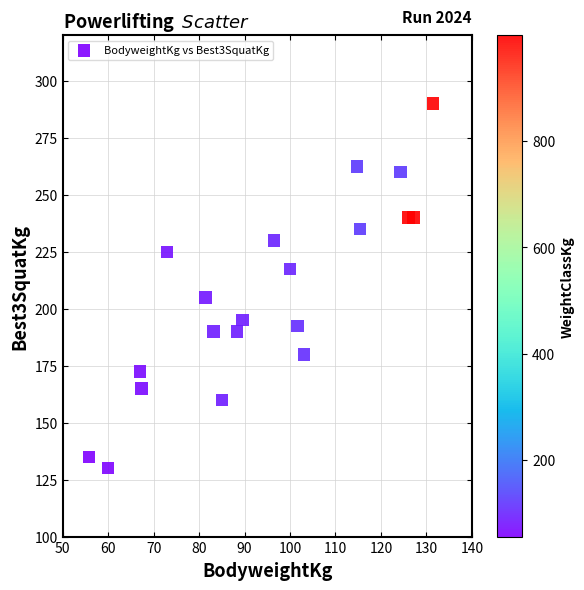

What is the range of Y values (max minus min)?

160.0